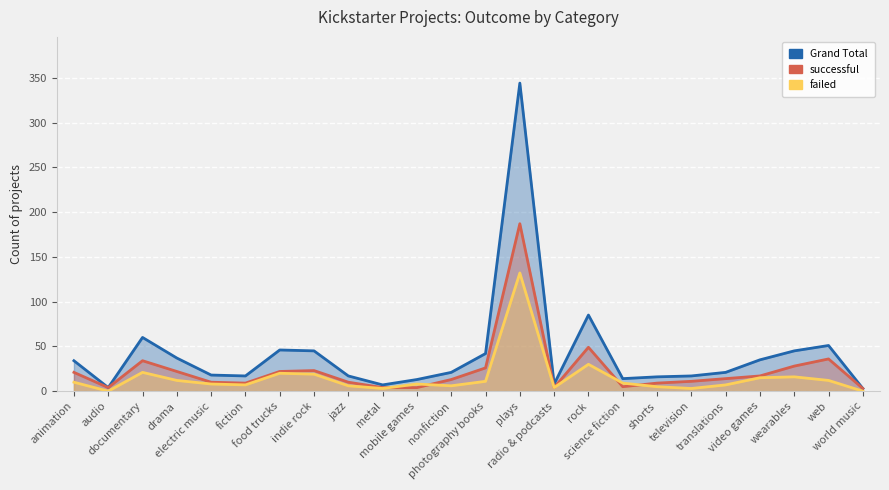

Rank the categories by successful value from highest to lowest.

plays, rock, web, documentary, wearables, photography books, indie rock, drama, food trucks, animation, video games, translations, nonfiction, television, electric music, jazz, fiction, shorts, science fiction, audio, metal, mobile games, radio & podcasts, world music